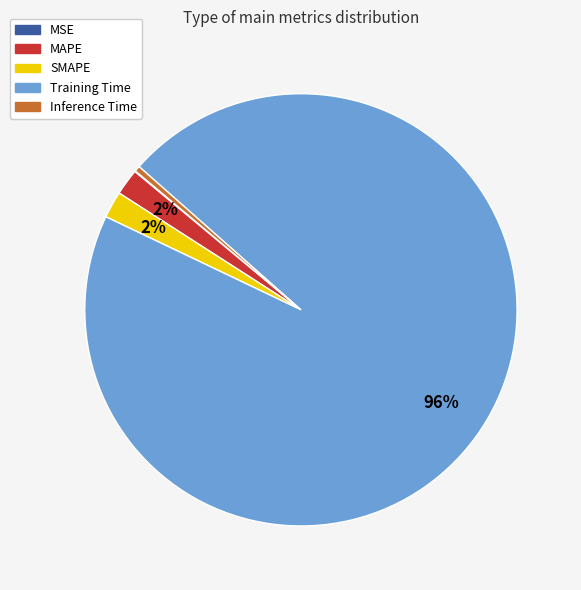

Which slice is the largest?

Training Time